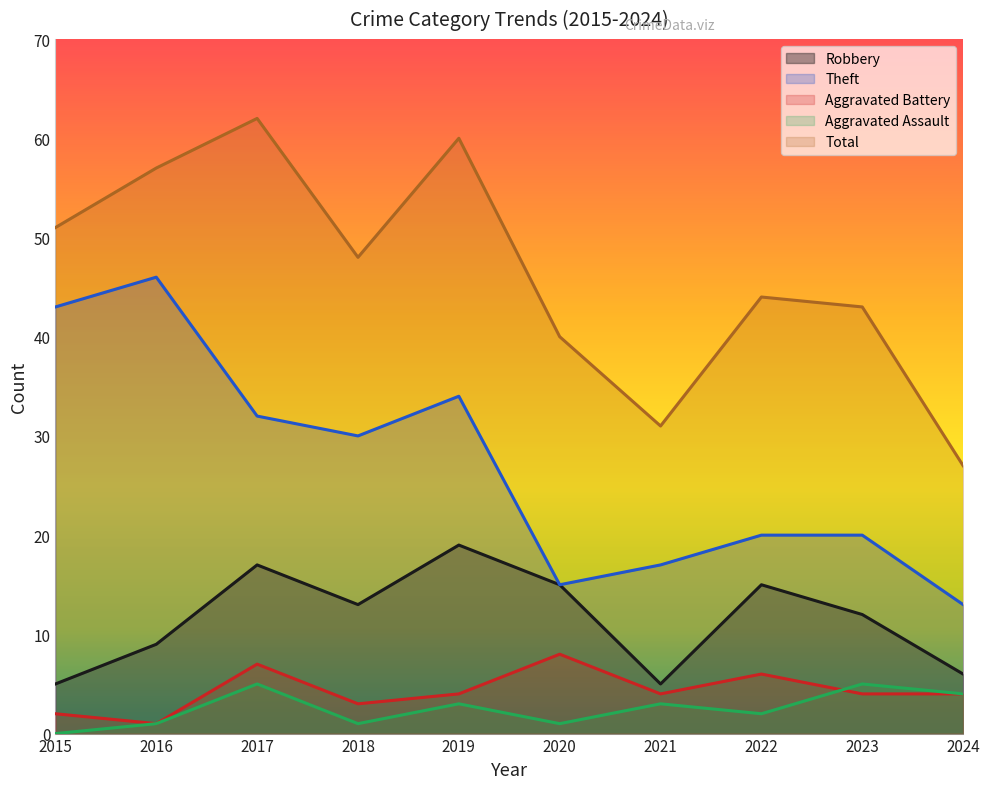

How many lines are shown in the chart?

5